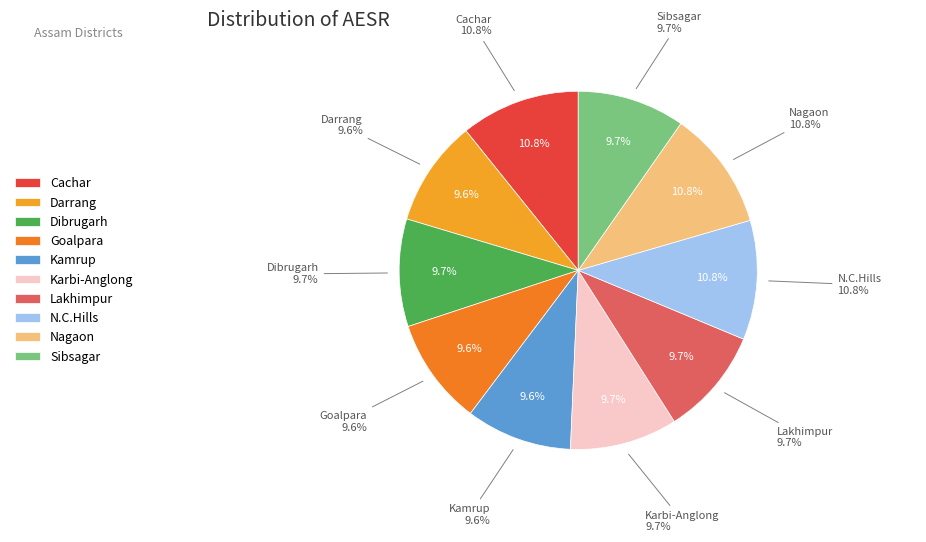

Count the number of slices in the pie.

10